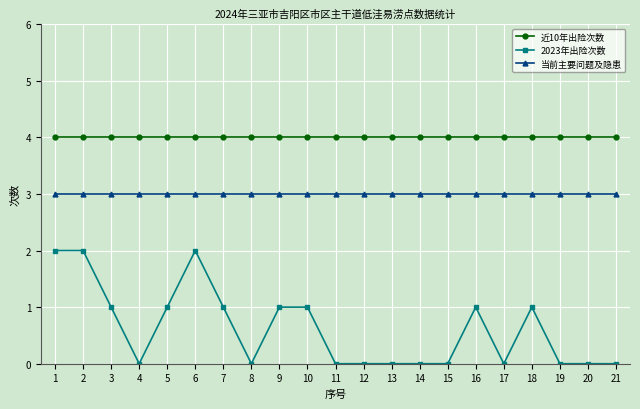

Between 3 and 17, which series saw the biggest shift?

2023年出险次数